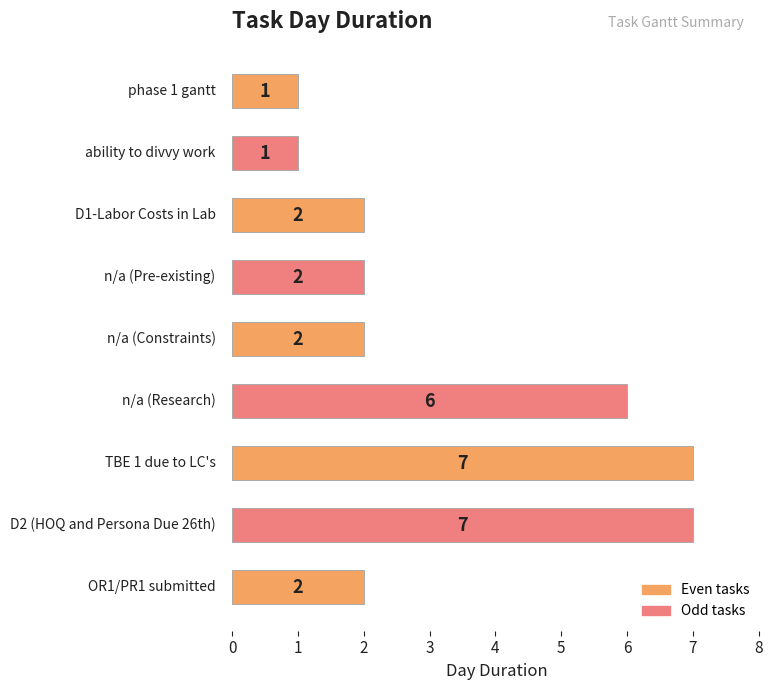

What is the difference between the second highest and minimum values?

6